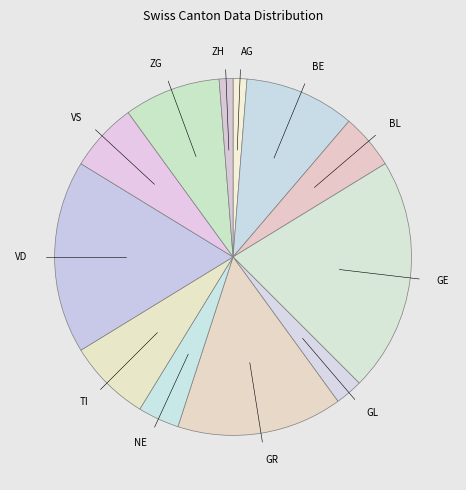

Which has a higher value, BL or ZH?

BL